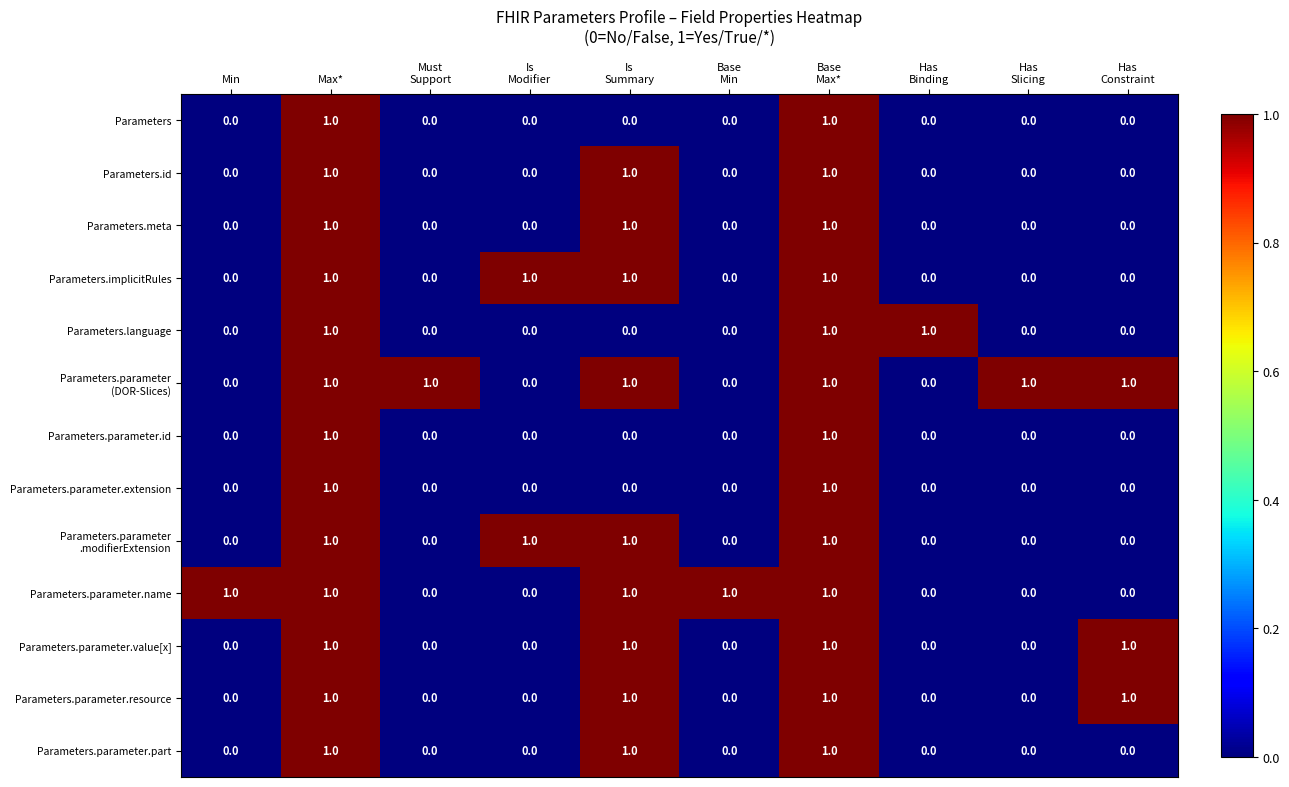

What is the difference between the highest and lowest values at Base
Min?

1